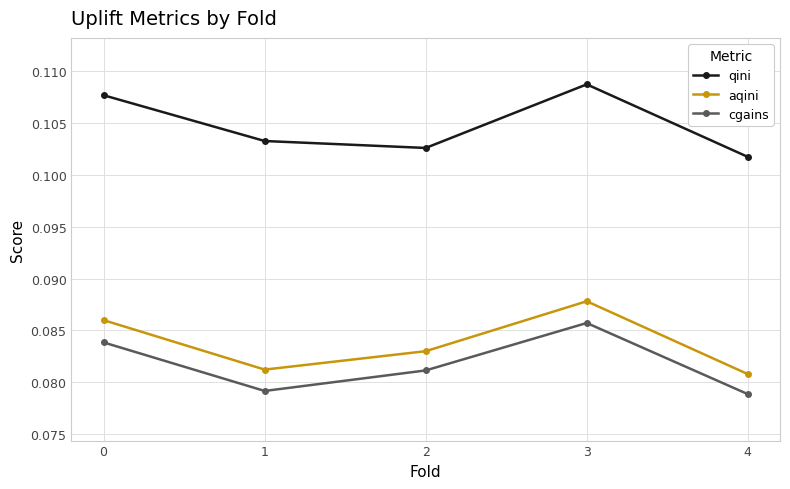

Which series has the largest total across all categories?

qini